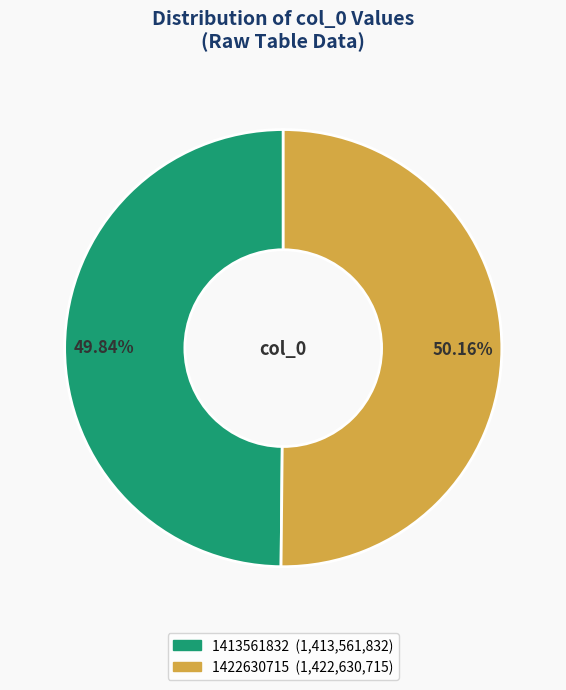

To the nearest percent, what portion does 1422630715 represent?

50%